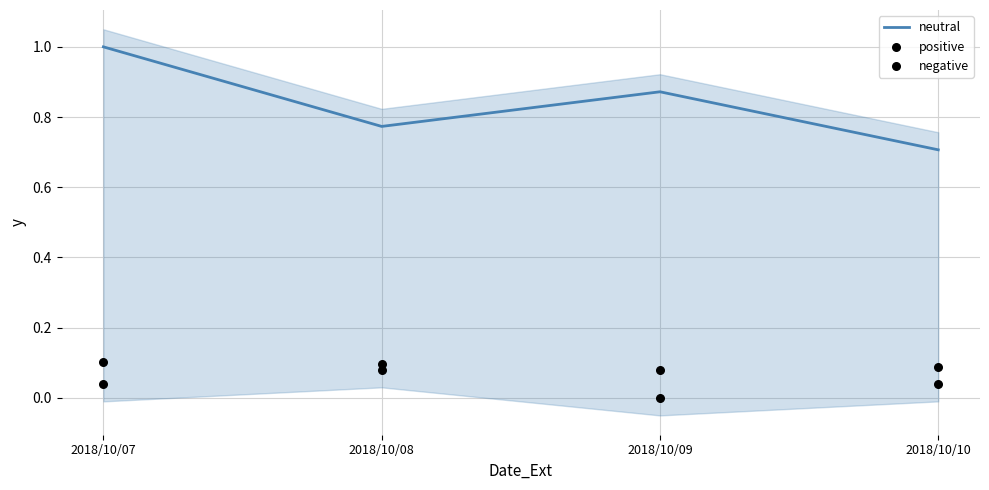

At how many categories does at least one series exceed 0?

4